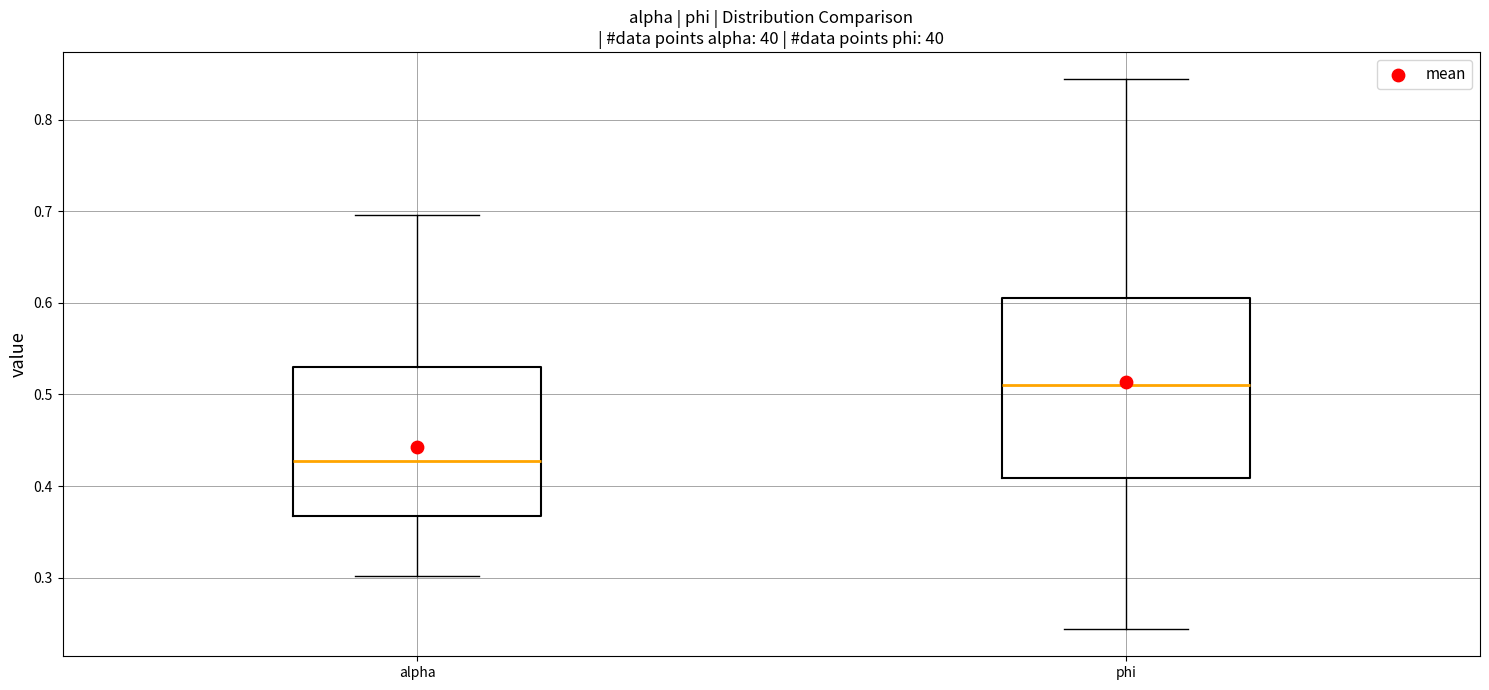

Which box has the lowest median line?

alpha